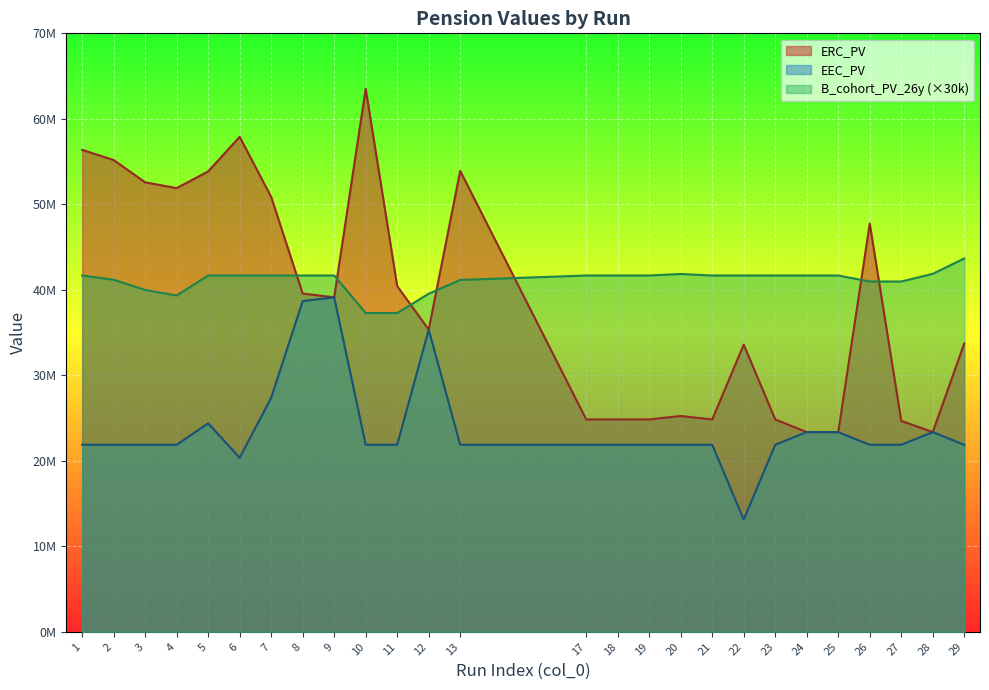

What is the difference between the maximum and minimum values in the ERC_PV series?

40155947.9